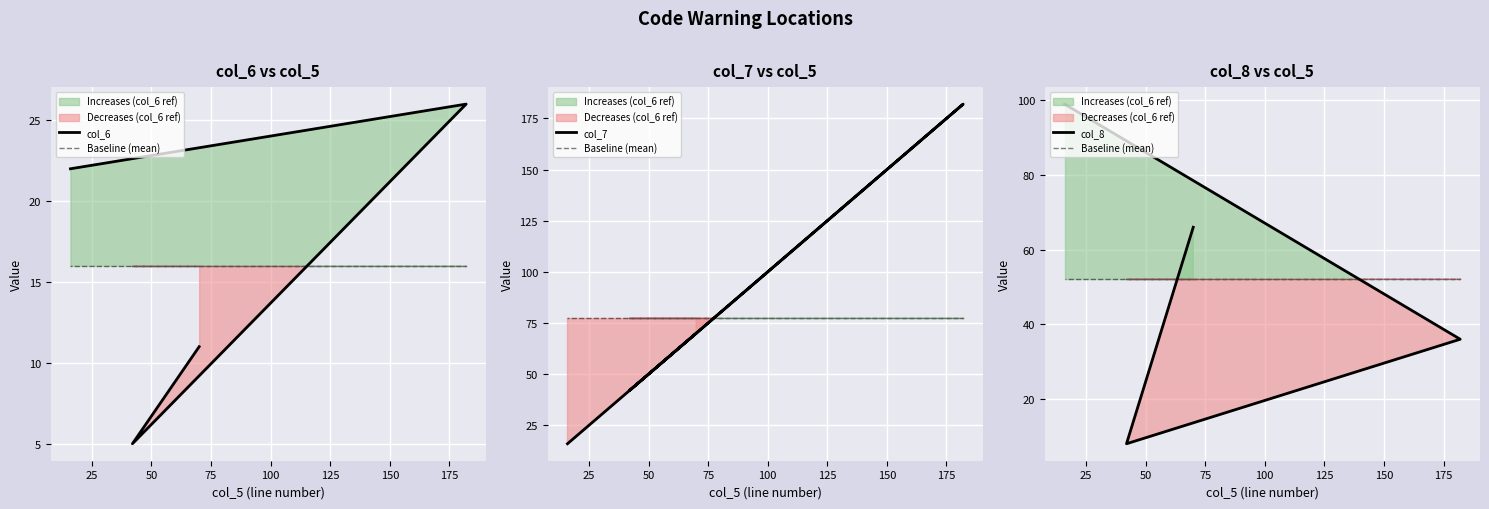

How many col_7 values are between 42 and 182?

3